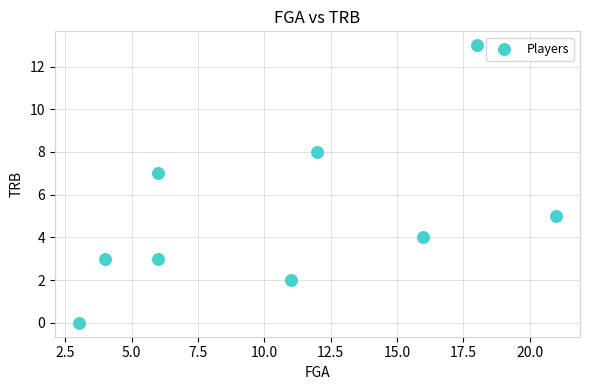

What is the range of X values (max minus min)?

18